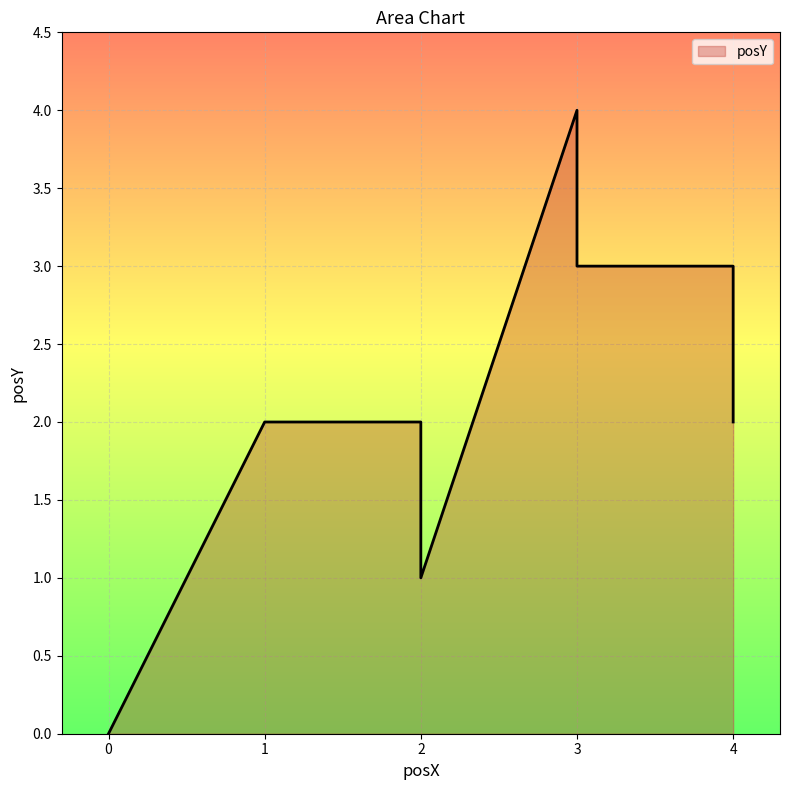

What is the difference between the second highest and minimum values?

3